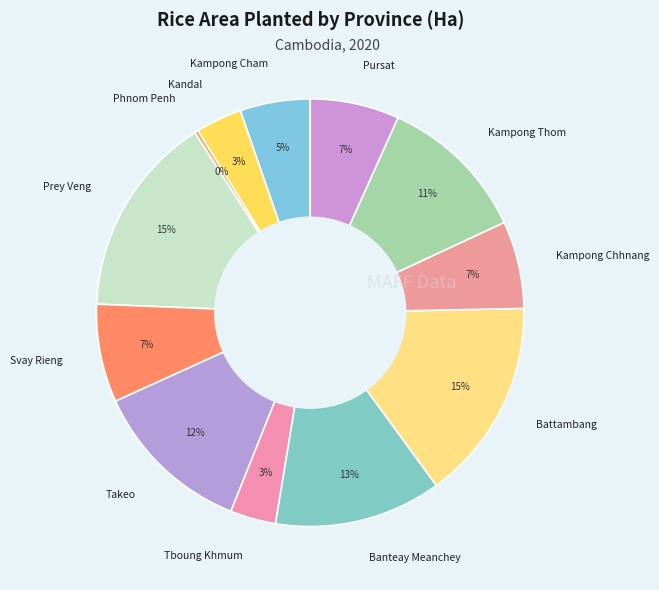

How many segments does this pie chart have?

12